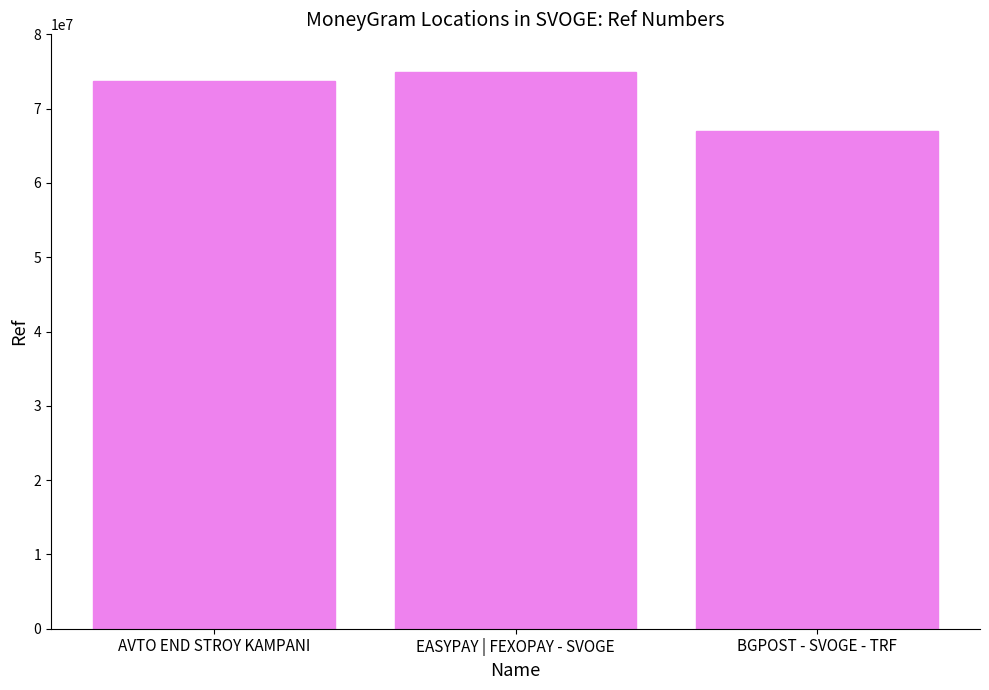

List the labels in order of value, smallest first.

BGPOST - SVOGE - TRF, AVTO END STROY KAMPANI, EASYPAY | FEXOPAY - SVOGE